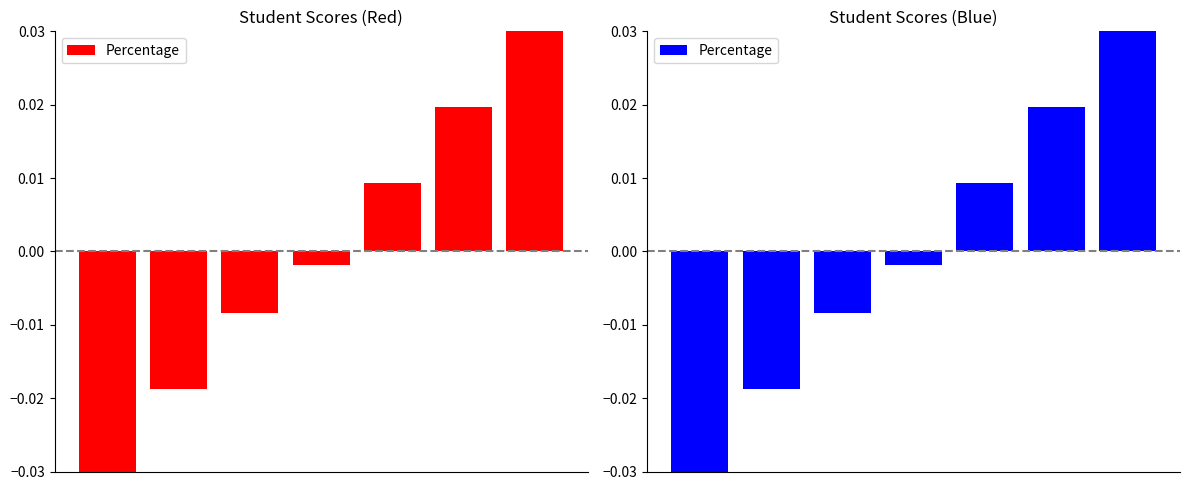

Are the bars grouped side by side (vs. stacked)?

No